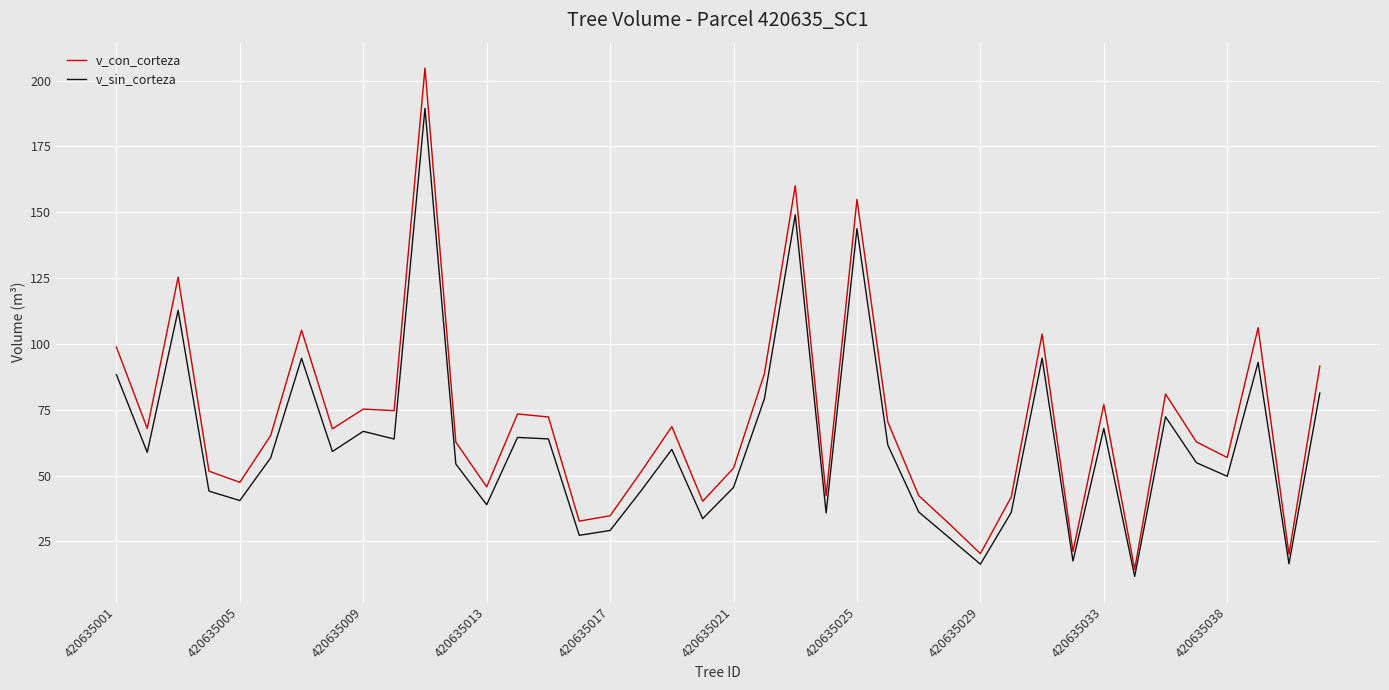

What is the difference between the maximum and minimum values in the v_sin_corteza series?

177.7